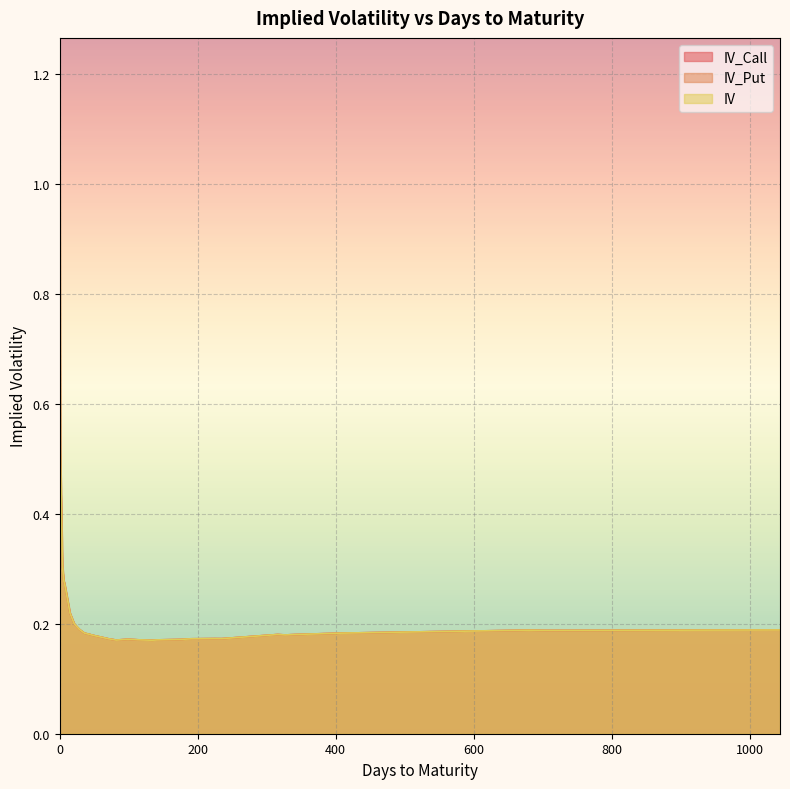

What is the total value across all series at 6?

0.8